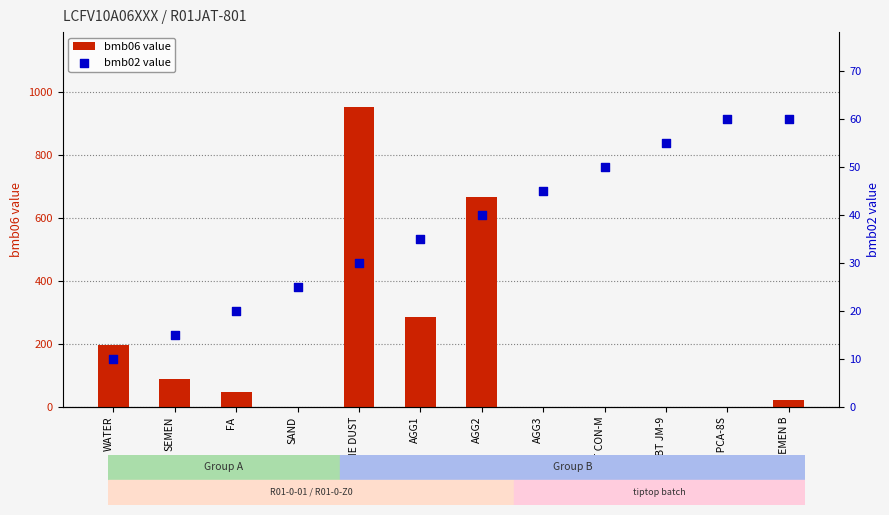

What is the total value across all series at WATER?

205.0